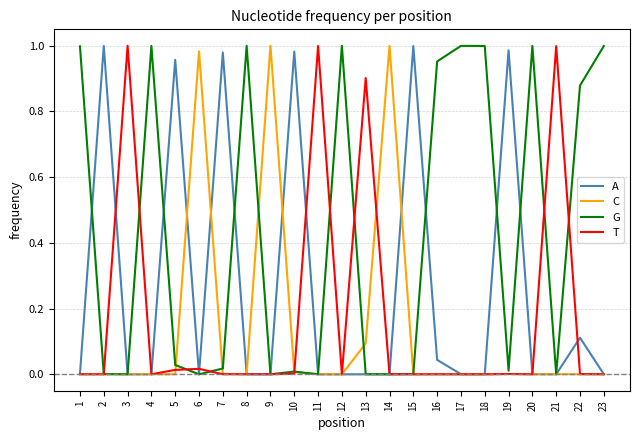

The A series shows -0.7 at 13. True or false?

False